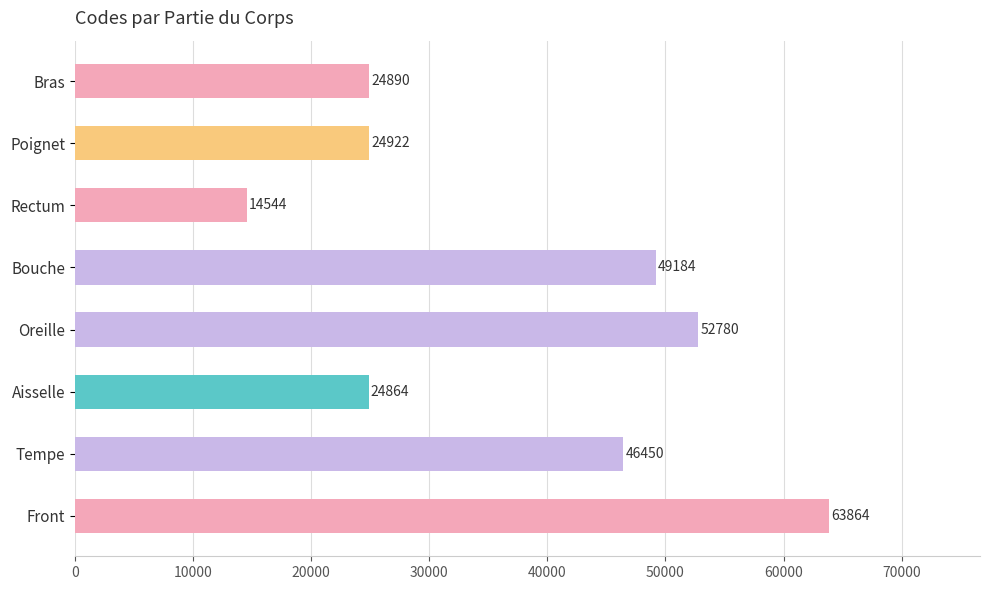

Where is the data nearest to the value 39204?

Tempe